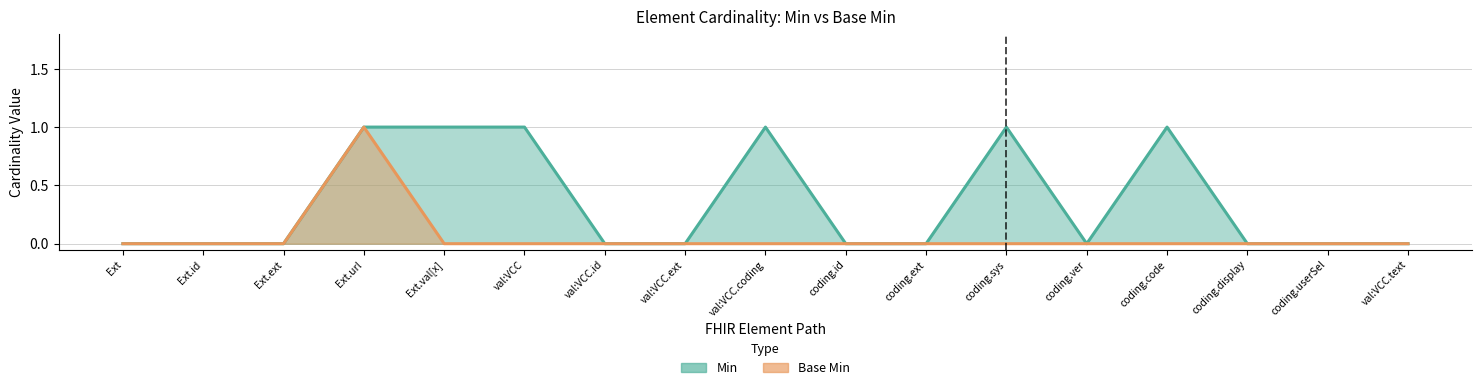

What is the label of the 14th point from the left?

coding.code